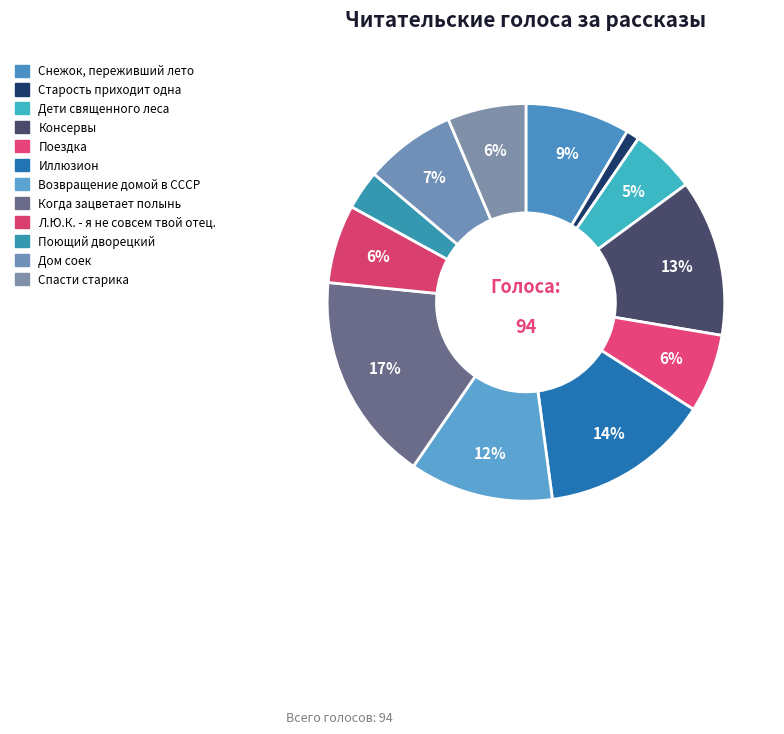

How many segments does this pie chart have?

12